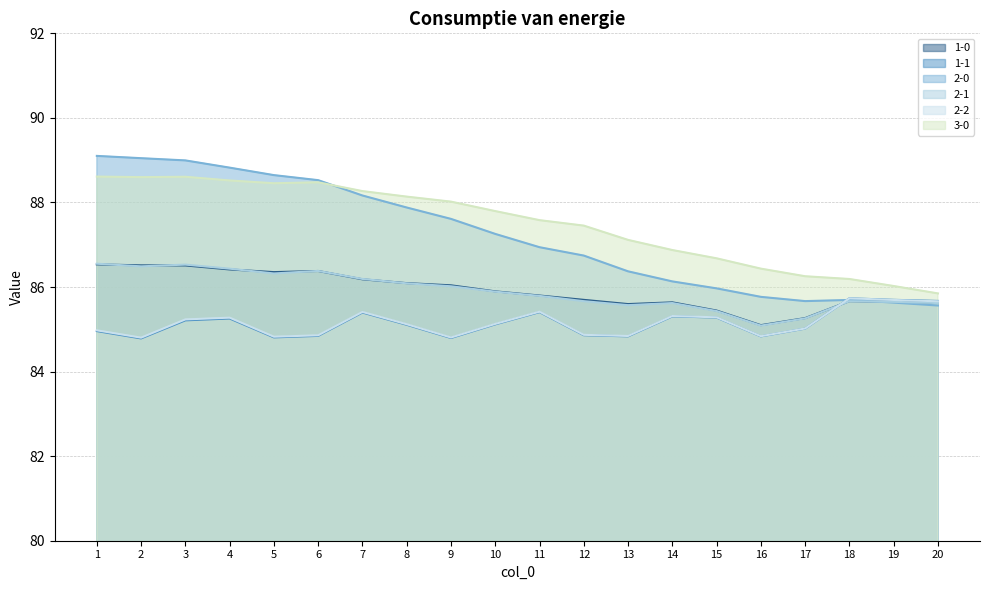

How many data points in 2-0 are above 87?

10